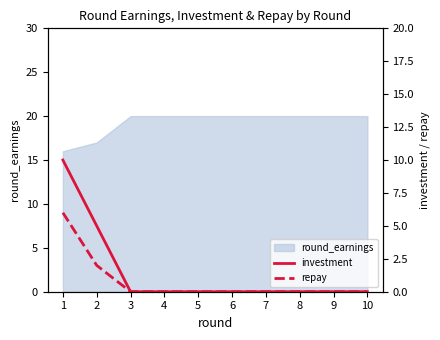

What is the difference between the maximum and minimum values in the repay series?

6